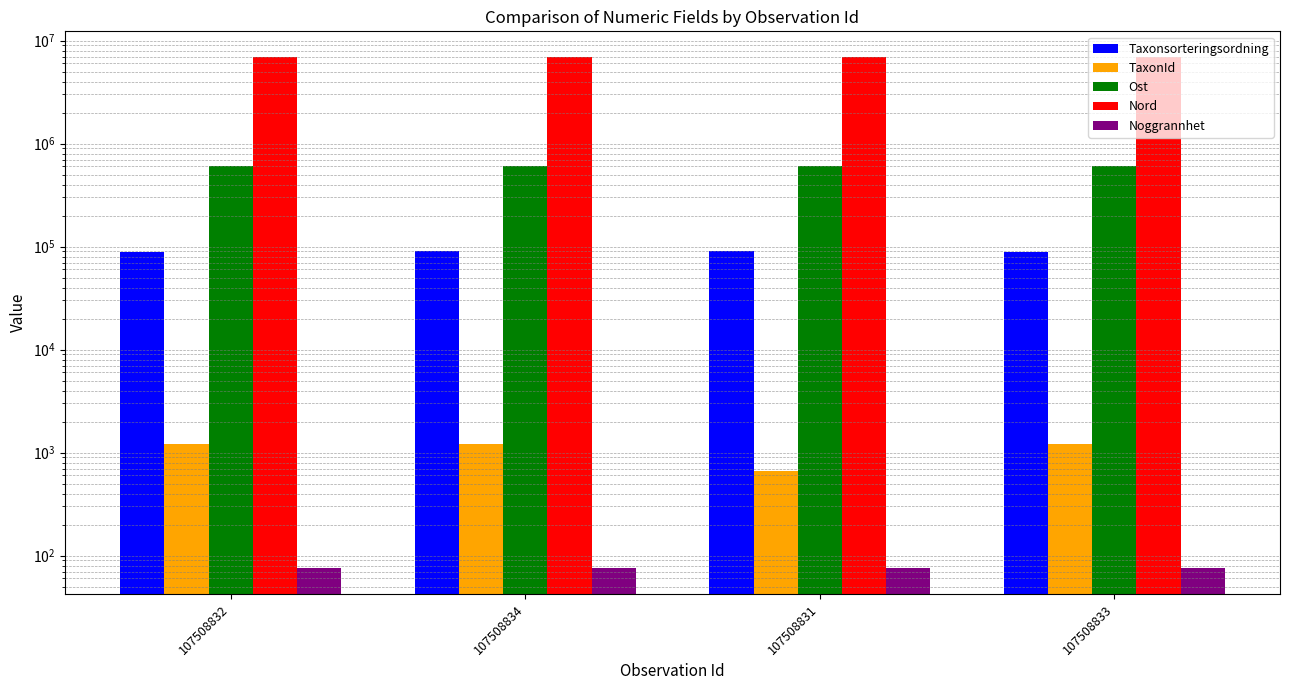

How many groups of bars are there?

4